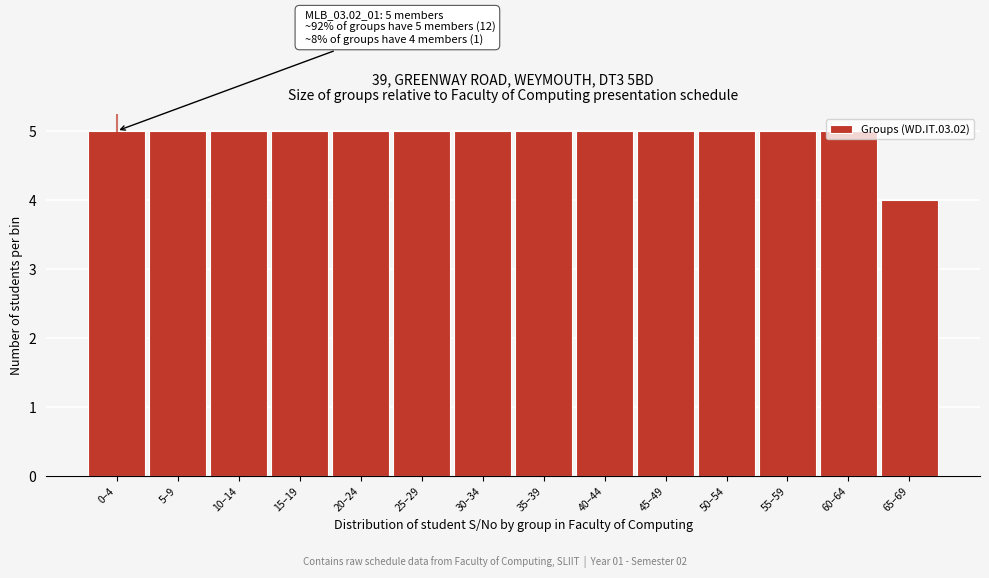

Which has a higher value, 55–59 or 65–69?

55–59